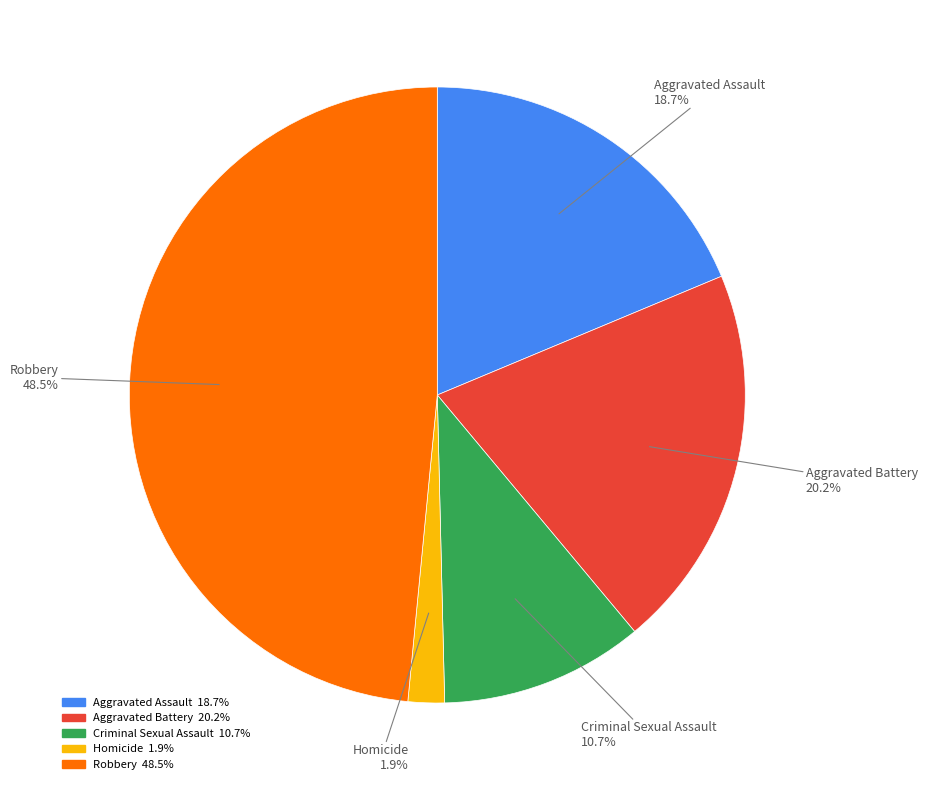

Which category has the biggest portion of the pie?

Robbery